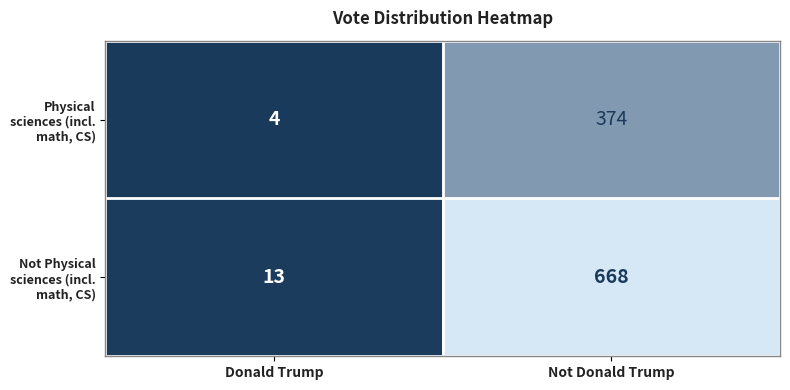

The value of Not Physical sciences (incl. math, CS) at Not Donald Trump is 668. True or false?

True